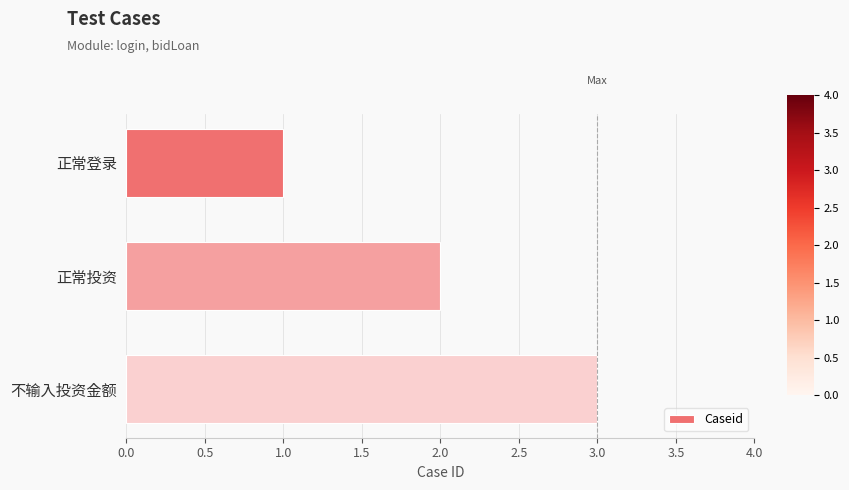

What is the change in value from 正常登录 to 正常投资?

+1